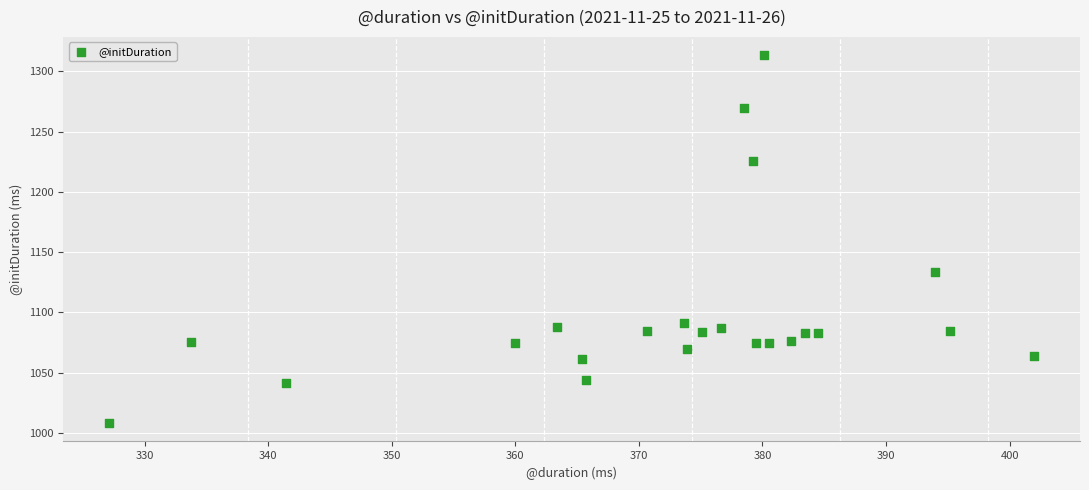

What Y value in the scatter plot is closest to 1160?

1133.3